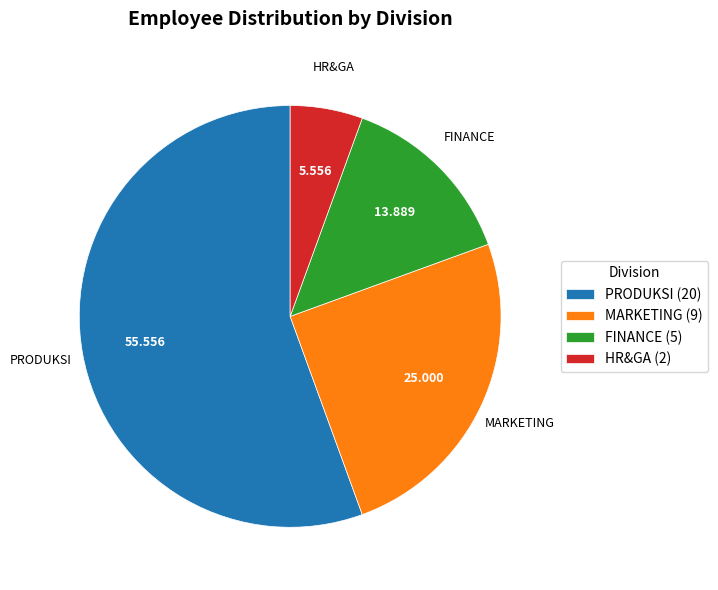

Which category accounts for the majority?

PRODUKSI